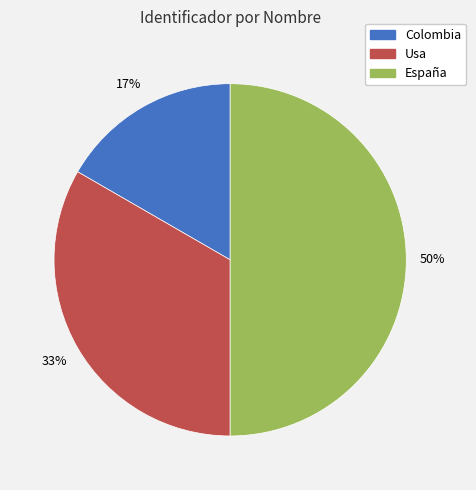

Between España and Usa, which is larger?

España